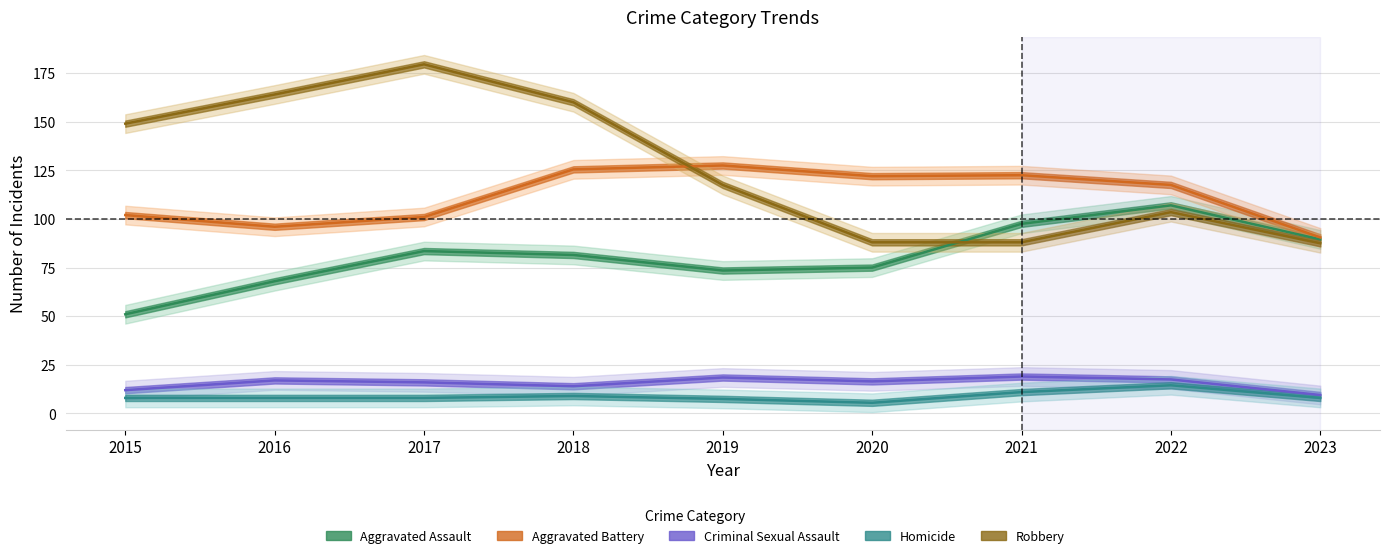

What is the difference between the highest and lowest values at 2019?

120.0